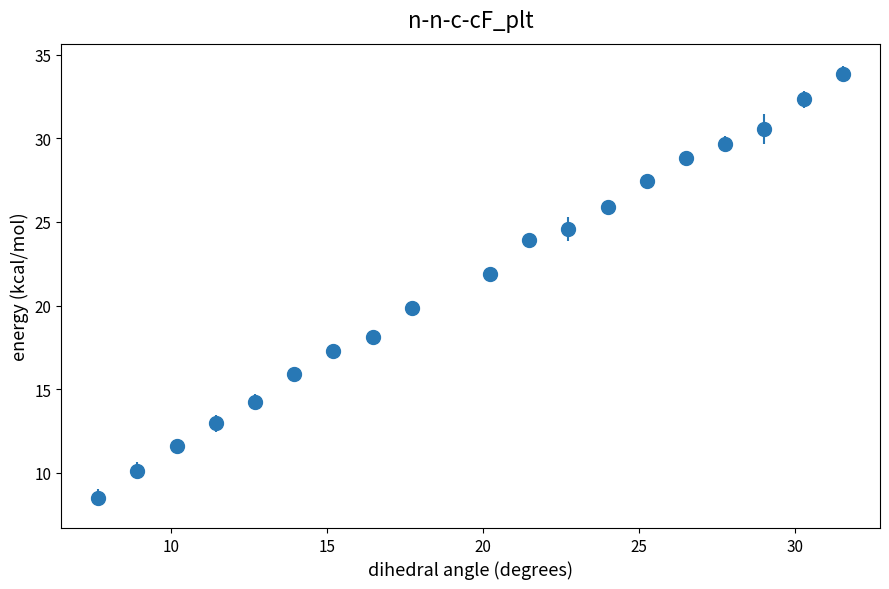

True or false: there are more than 2 points higher than both neighbors.

False